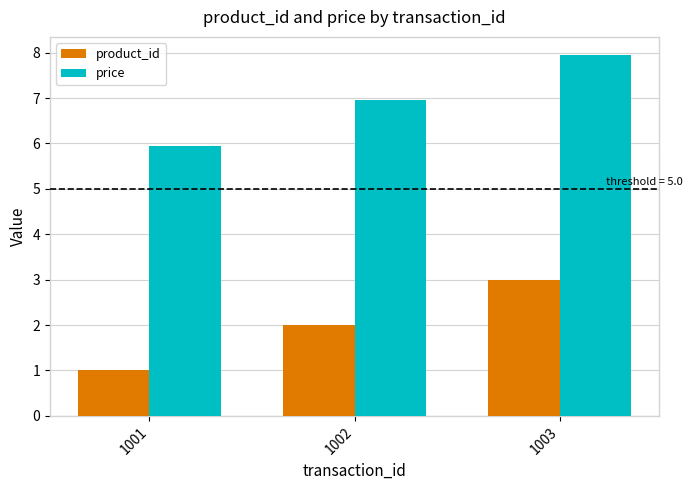

What are all the series names shown in the legend?

product_id, price